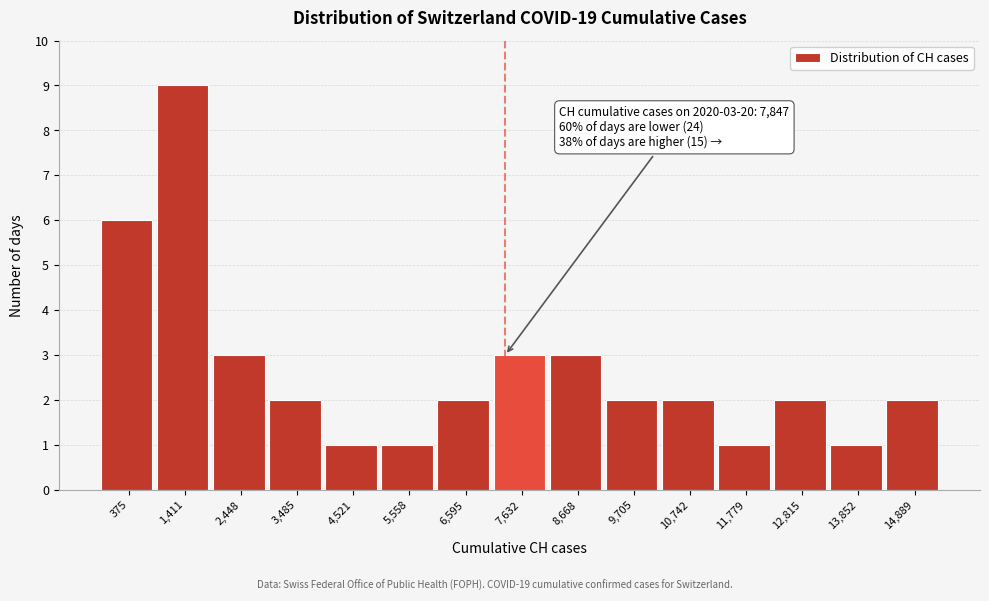

Reading left to right, what are all the values shown in this chart?

375=6	1,411=9	2,448=3	3,485=2	4,521=1	5,558=1	6,595=2	7,632=3	8,668=3	9,705=2	10,742=2	11,779=1	12,815=2	13,852=1	14,889=2